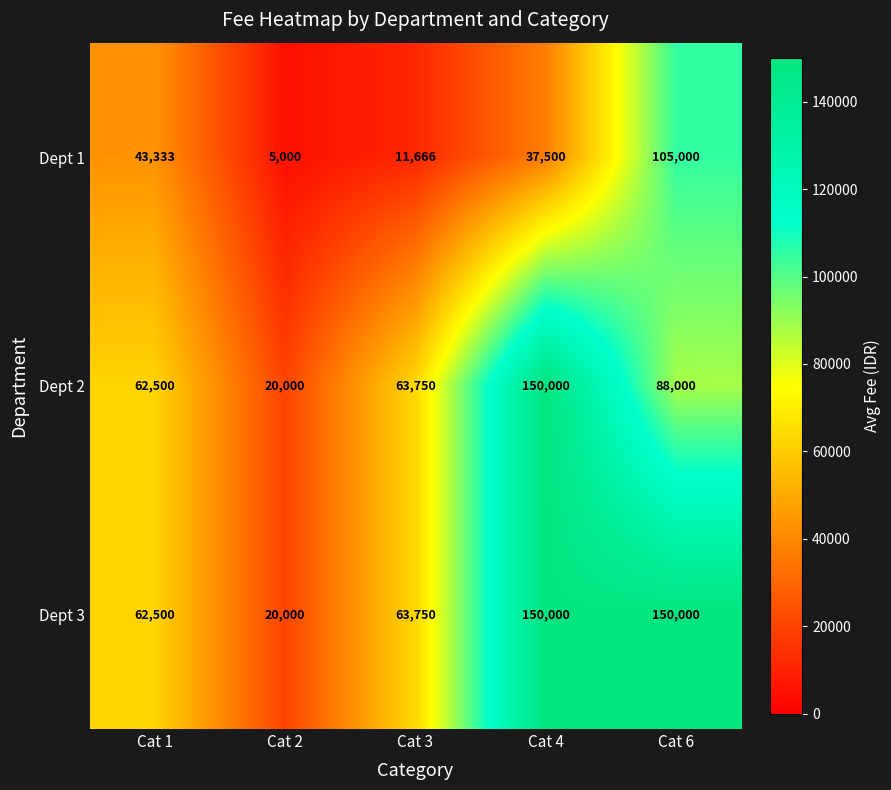

Reading left to right, list all the values displayed in this chart.

Dept 1: Cat 1=43333	Cat 2=5000	Cat 3=11666	Cat 4=37500	Cat 6=105000
Dept 2: Cat 1=62500	Cat 2=20000	Cat 3=63750	Cat 4=150000	Cat 6=88000
Dept 3: Cat 1=62500	Cat 2=20000	Cat 3=63750	Cat 4=150000	Cat 6=150000